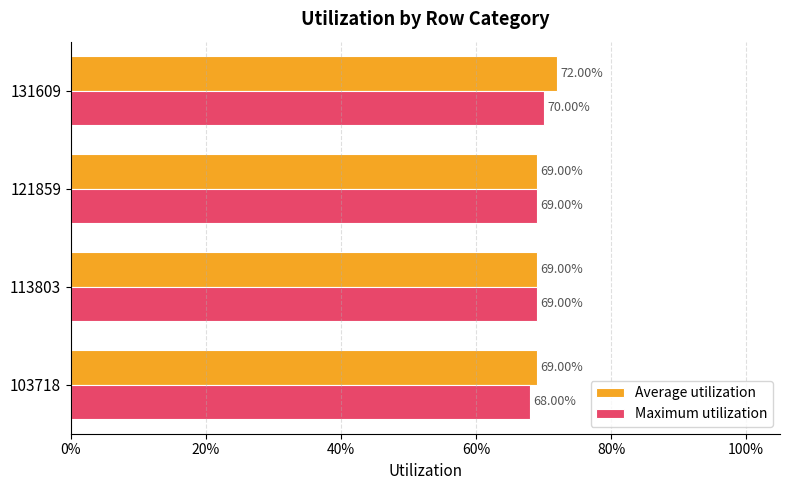

What position from the left is 20%?

2